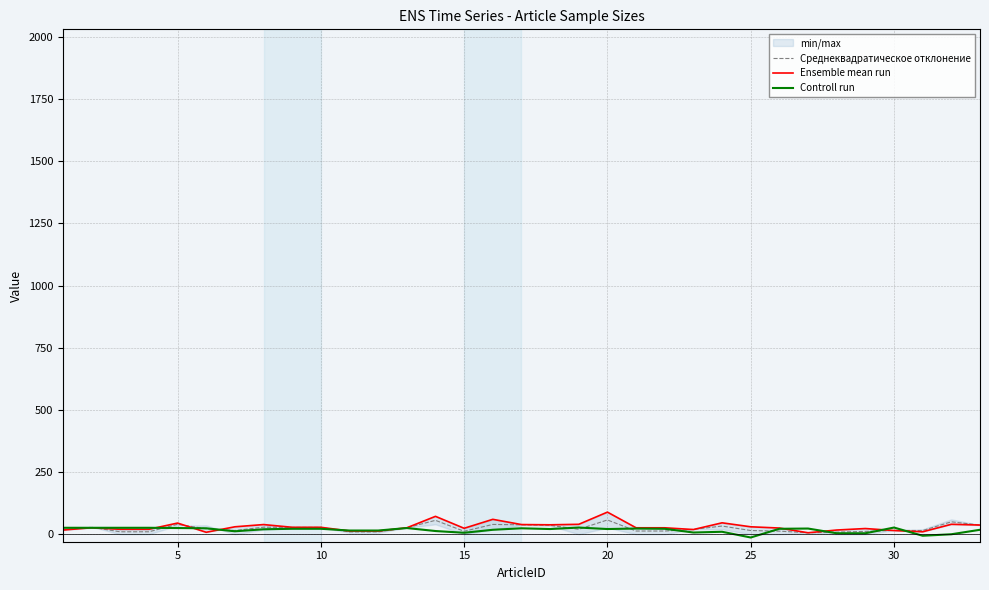

Which series has the largest range (max minus min)?

Ensemble mean run